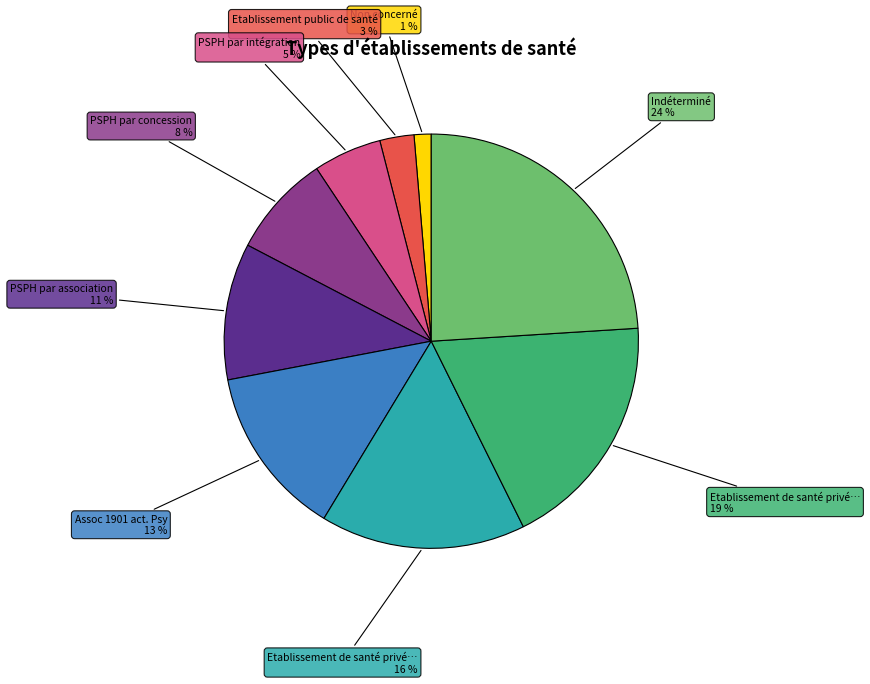

To the nearest percent, what is the combined percentage of Assoc 1901 act. Psy and Non concerné?

14%